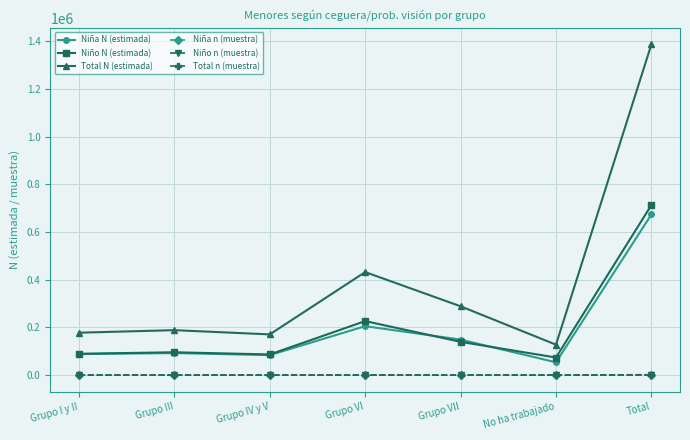

What is the average value of the Niña N (estimada) series?

192595